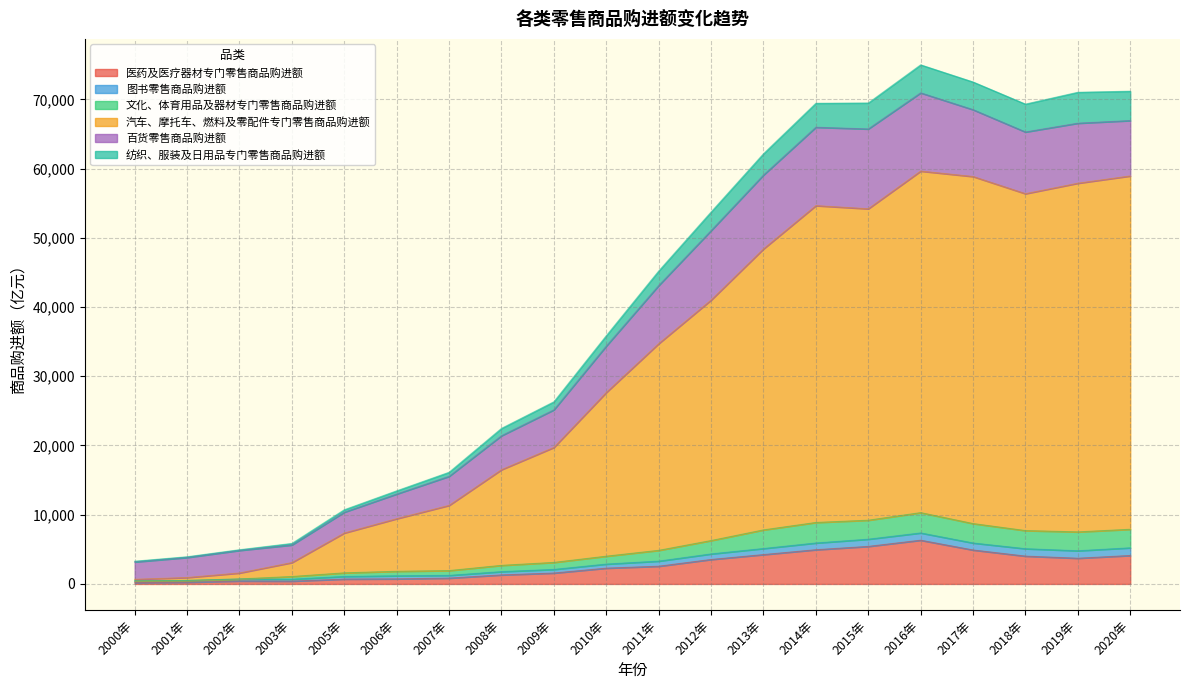

The 医药及医疗器材专门零售商品购进额 series shows 247.5 at 2001年. True or false?

True